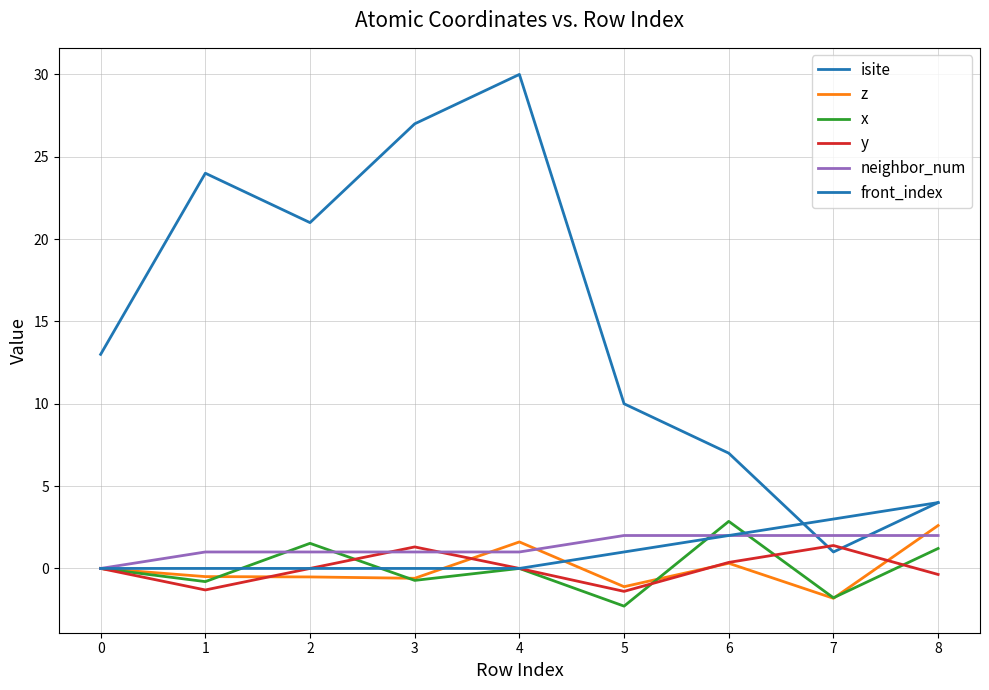

Does the chart display data point markers on the line(s)?

No